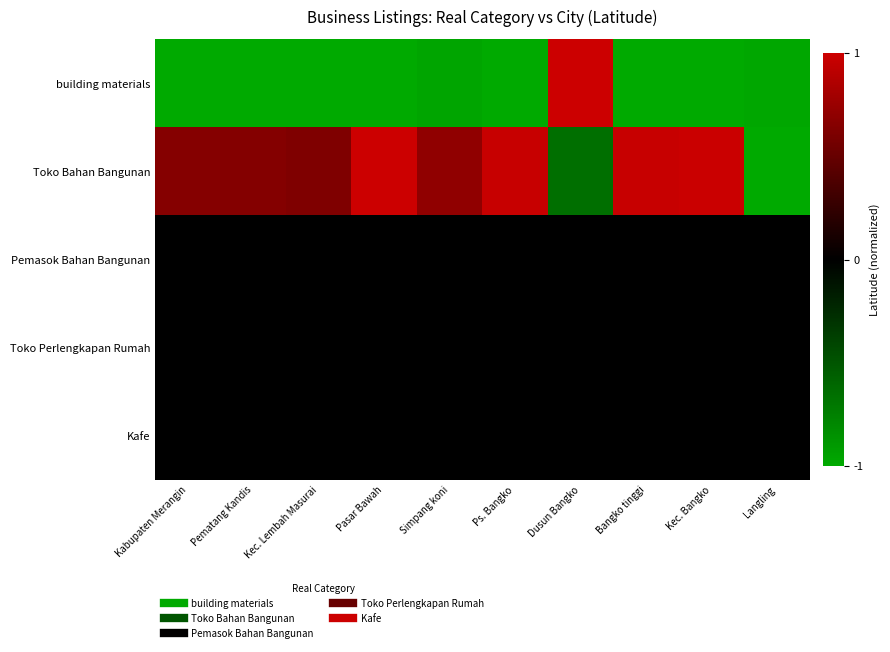

What is the spread (max minus min) of values at Ps. Bangko?

2.0